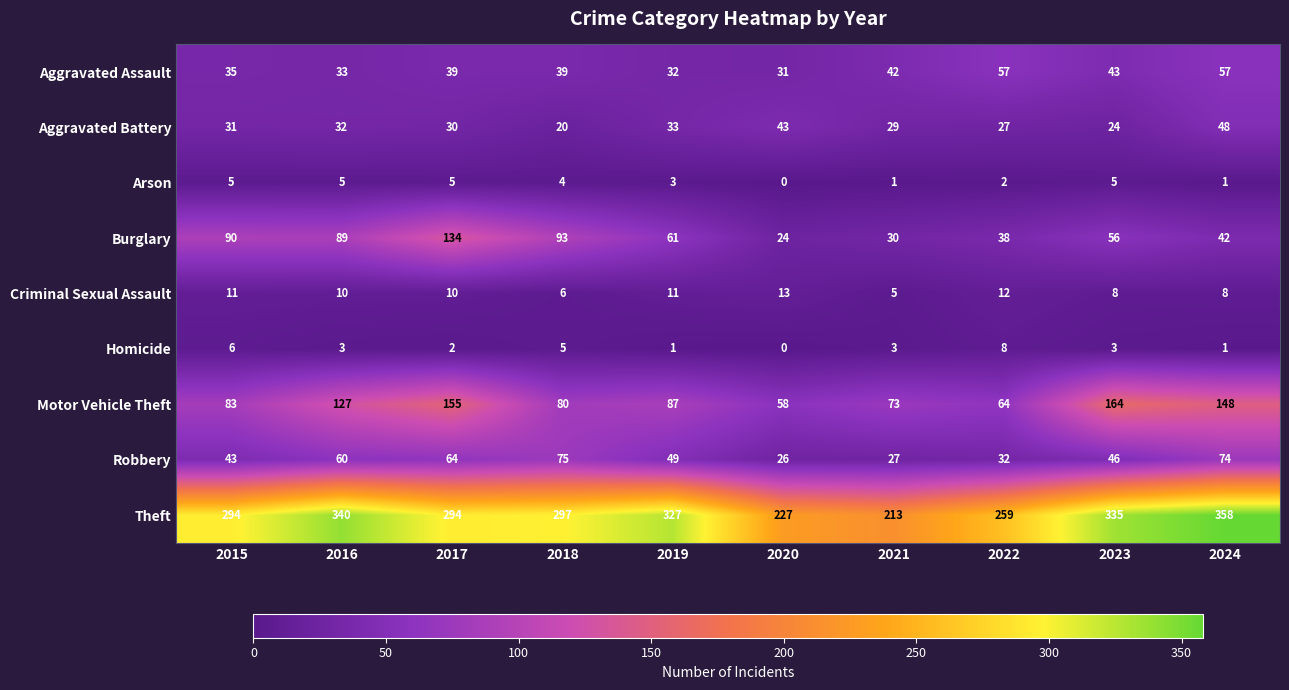

What is the average value of the Arson series?

3